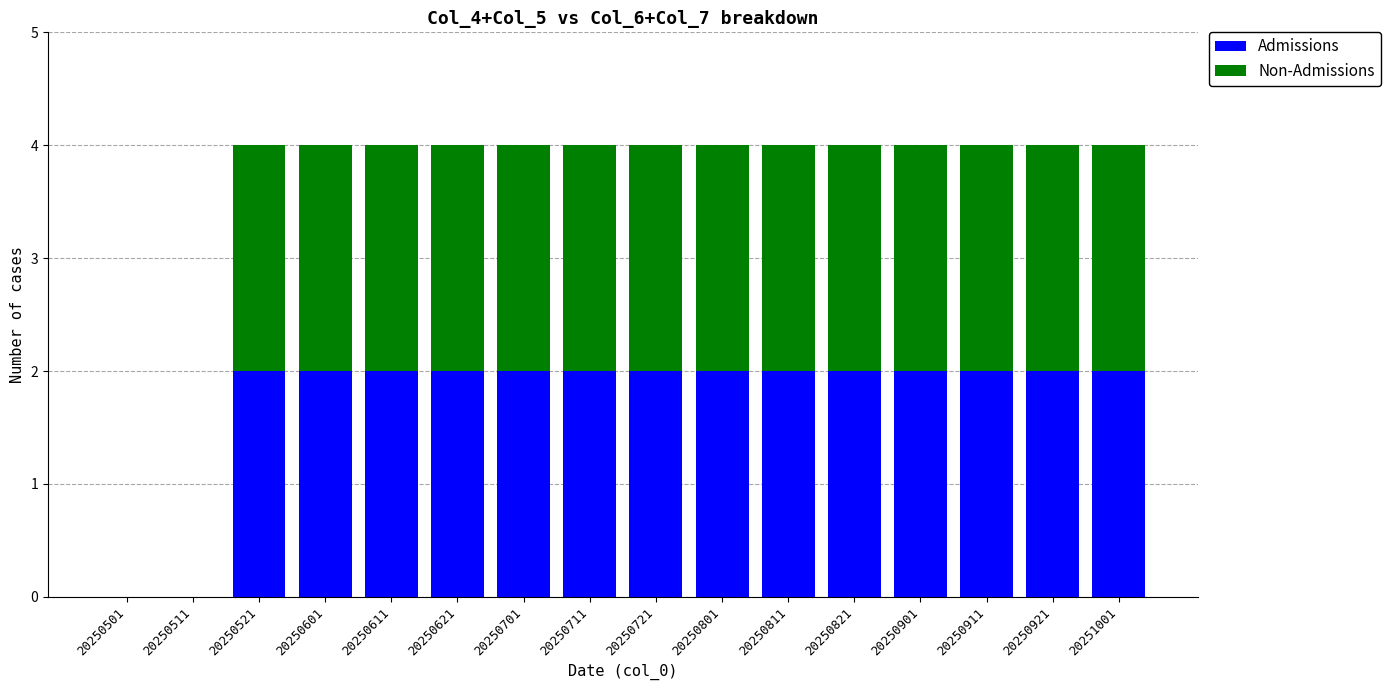

True or false: Admissions has a value of 2 at 20250711.

True